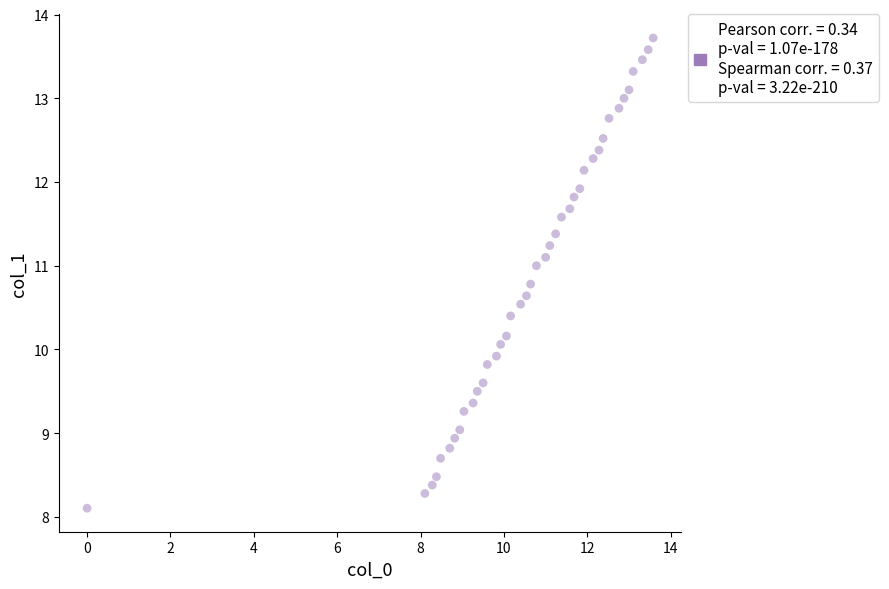

What is the range of X values (max minus min)?

13.6